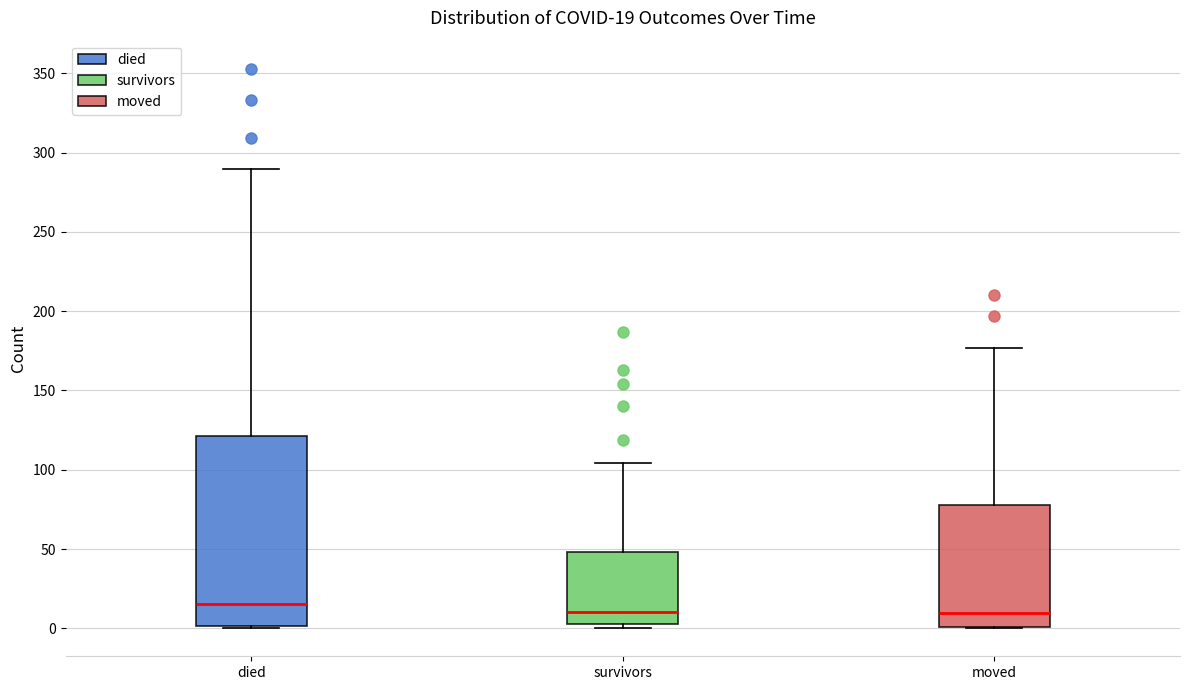

Comparing the boxes themselves (not the whiskers), which one is the tallest?

died